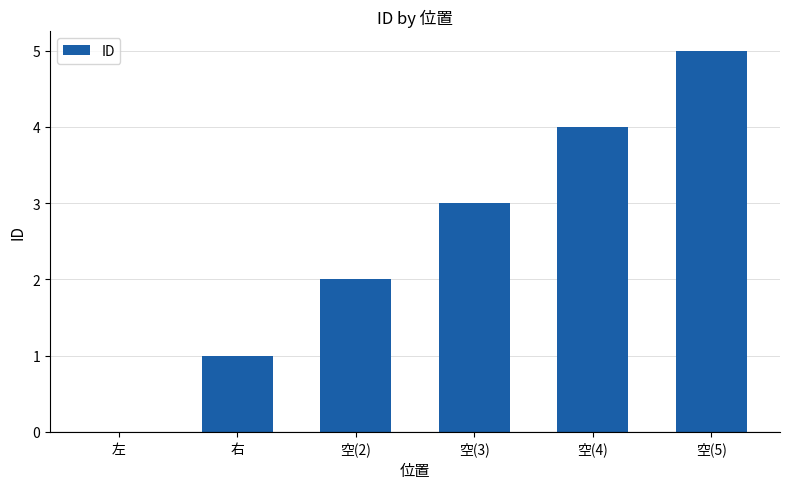

Between 空(4) and 右, which is larger?

空(4)